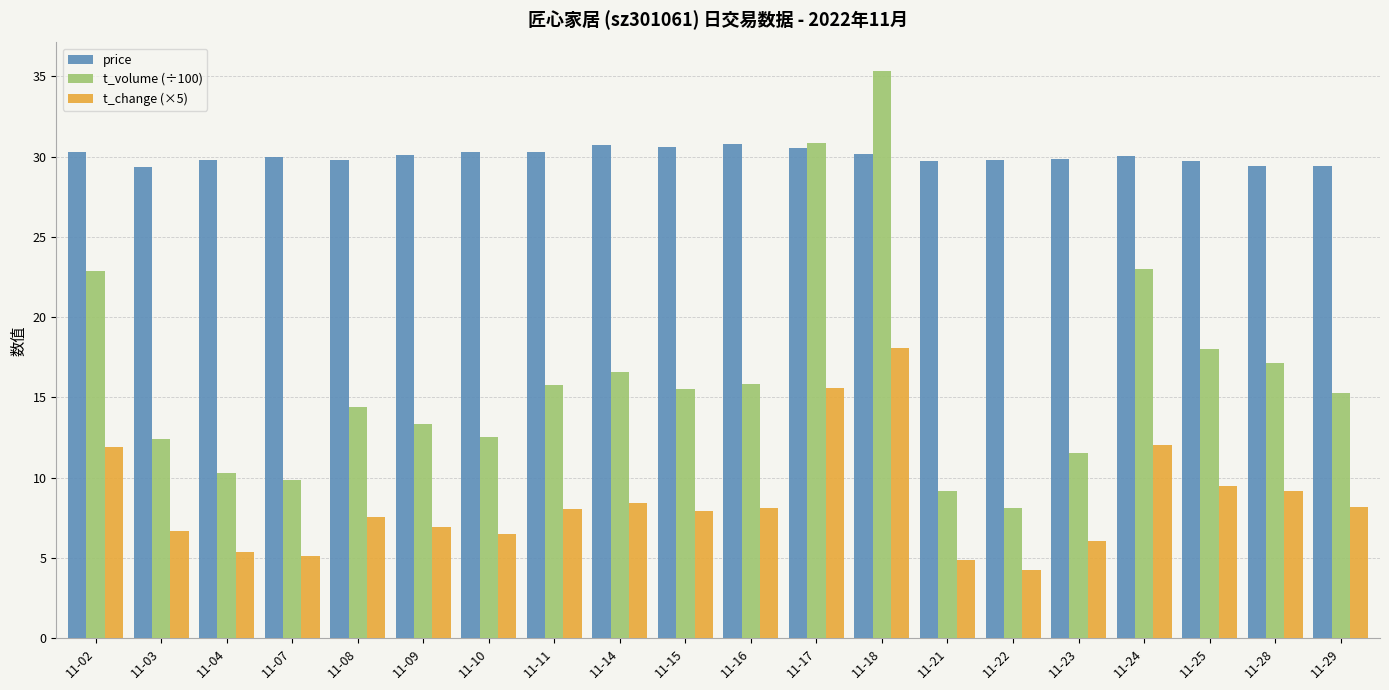

Is it true that price equals 7.0 at 11-02?

False